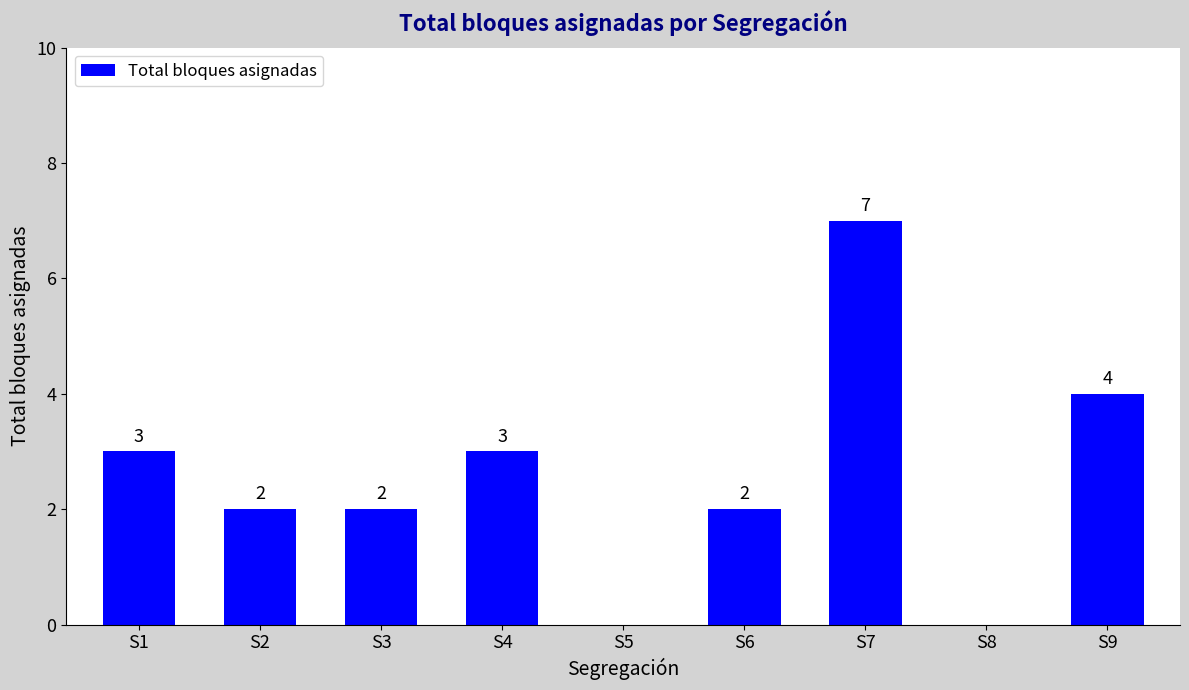

What is the maximum value shown in the chart?

7